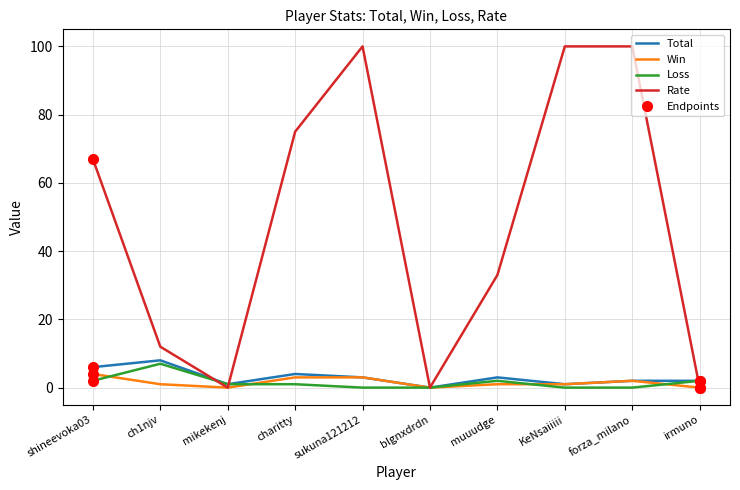

Where do Rate and Loss first cross each other?

ch1njv and mikekenj